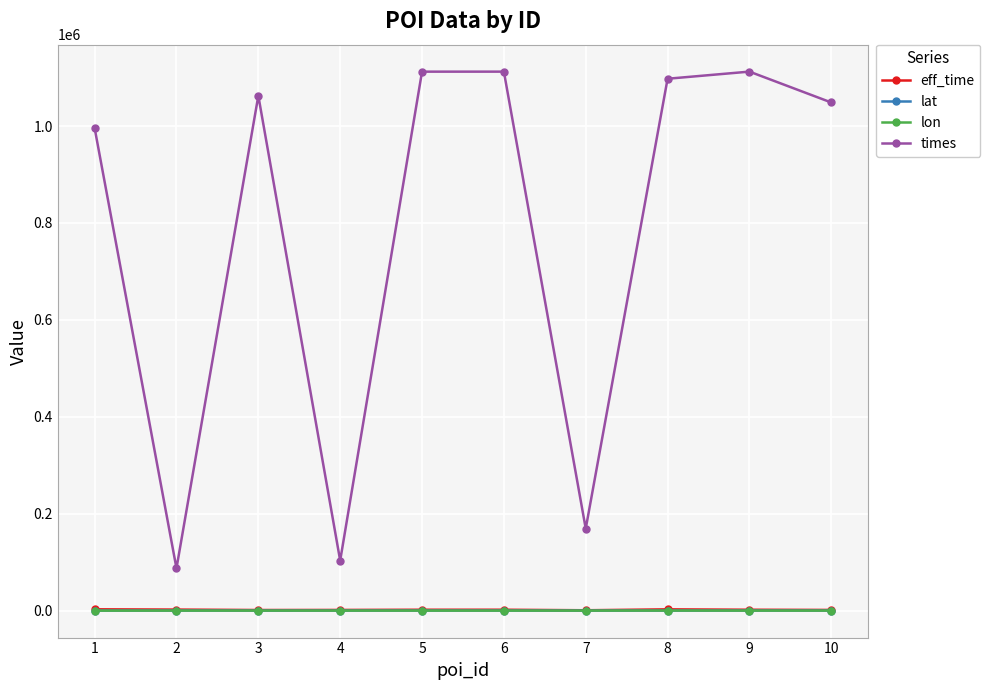

In times, how many points are lower than both neighbors (excluding endpoints)?

3